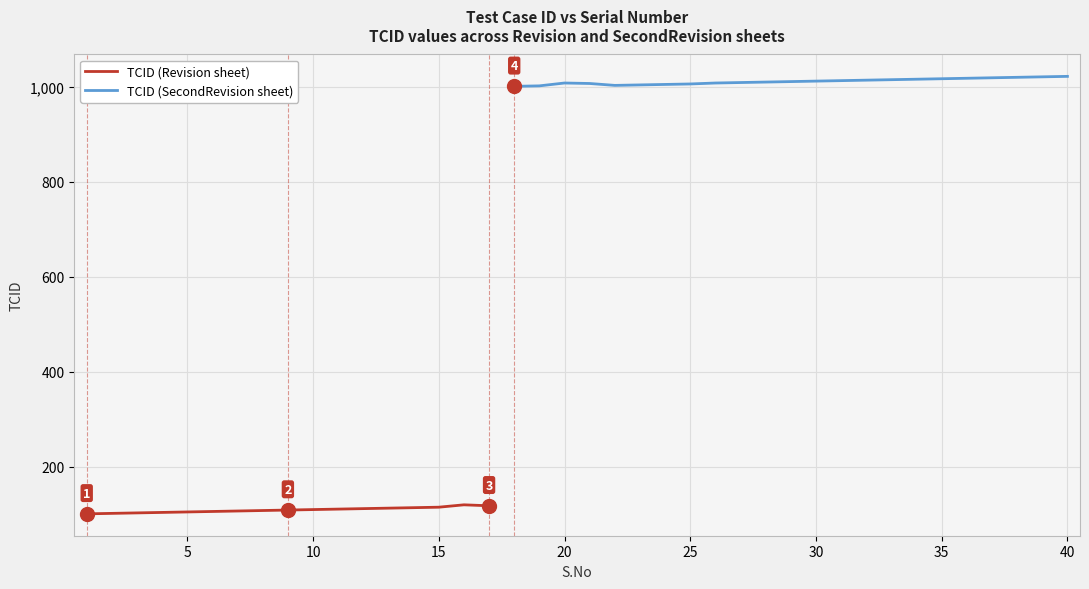

What is the change in value from 9 to 17?

+9